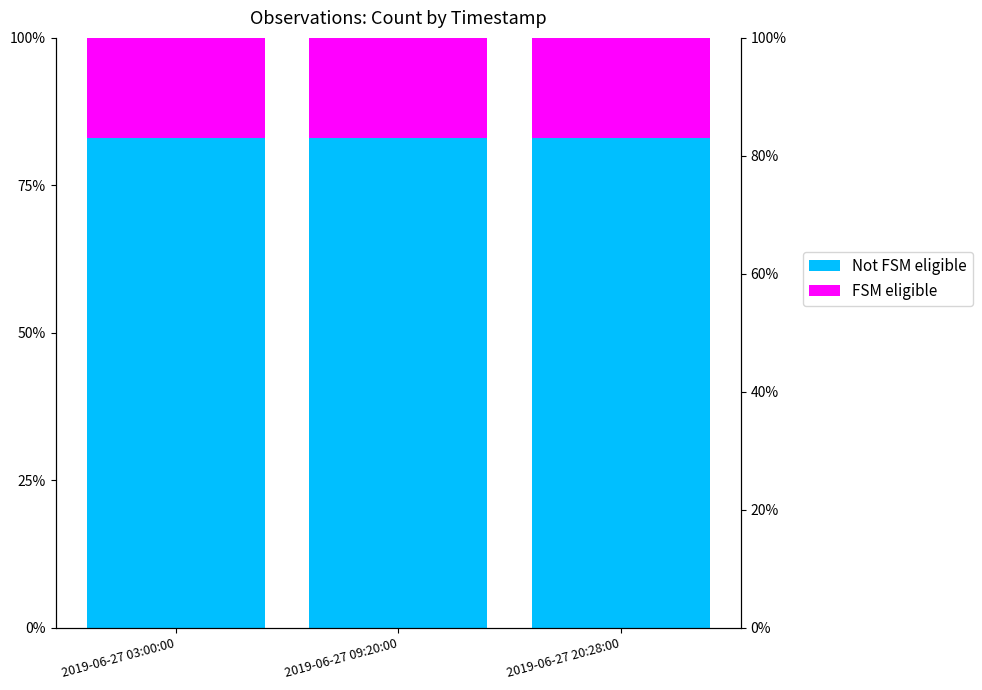

List the series in order of their peak value, lowest first.

FSM eligible, Not FSM eligible